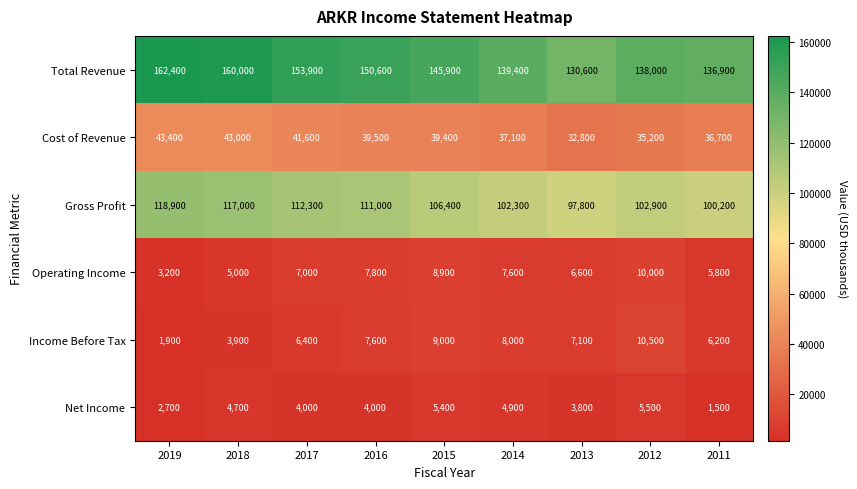

Which series has the largest range (max minus min)?

Total Revenue